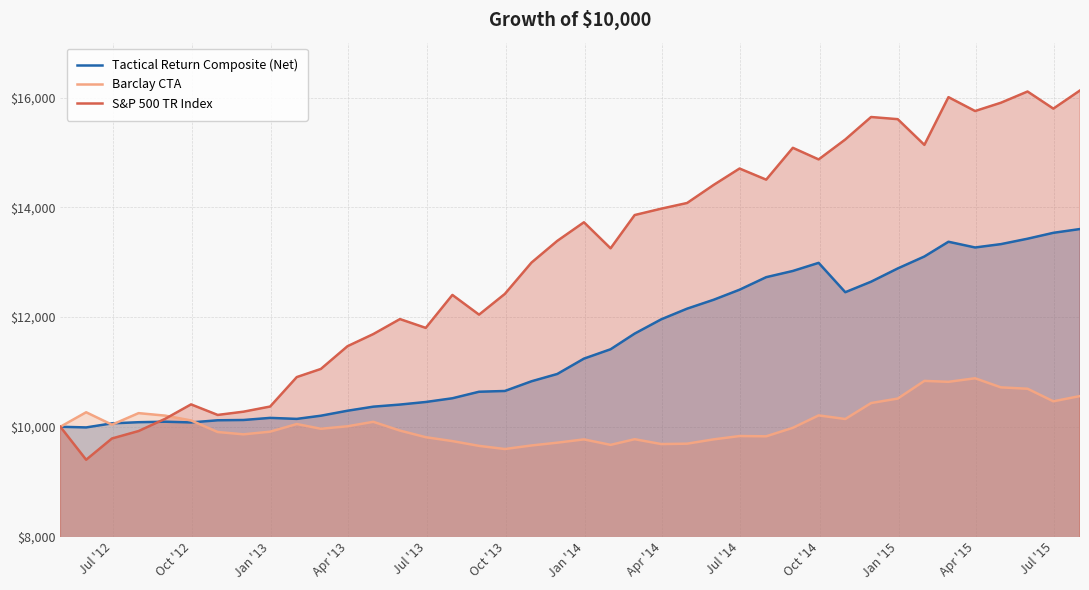

How many categories are shown in the chart?

40